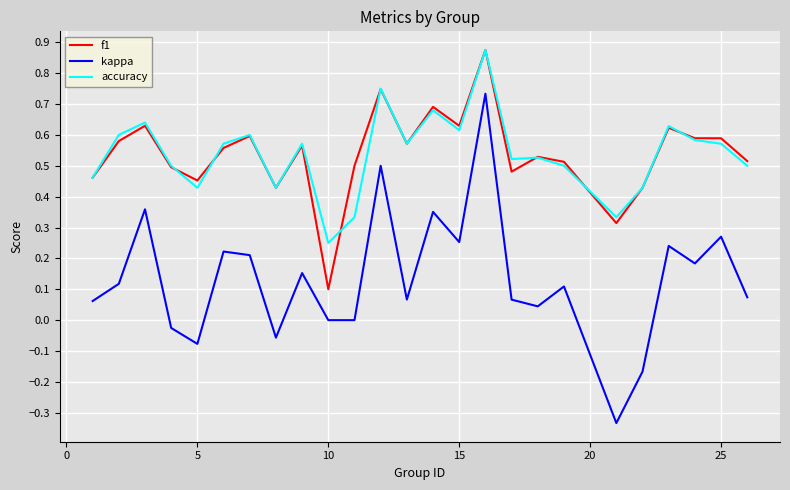

Which series has the widest spread of values?

kappa